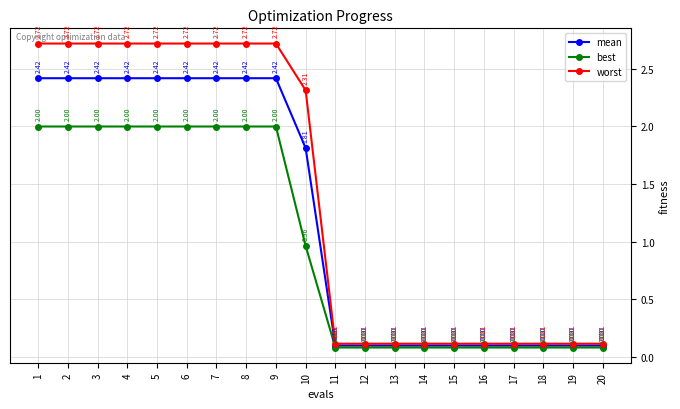

What are all the series names shown in the legend?

mean, best, worst